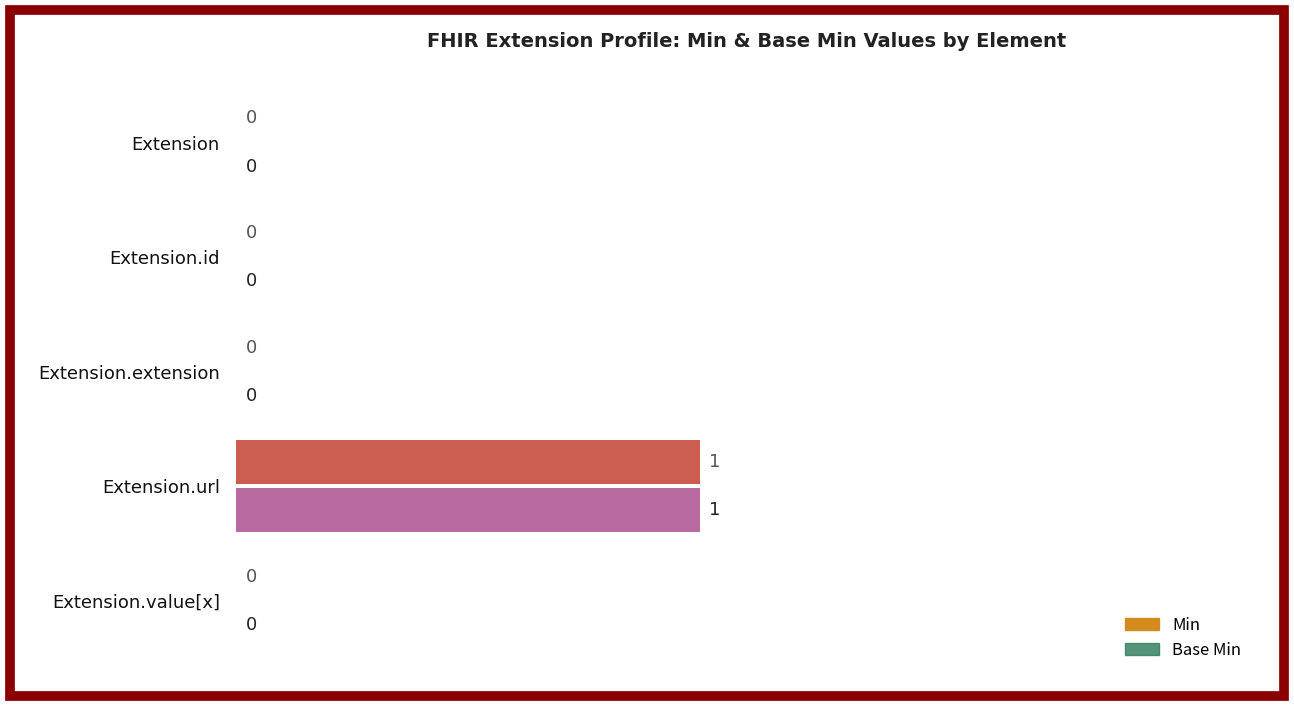

Reading left to right, what are all the values shown in this chart?

Min: 0	0	0	1	0
Base Min: 0	0	0	1	0